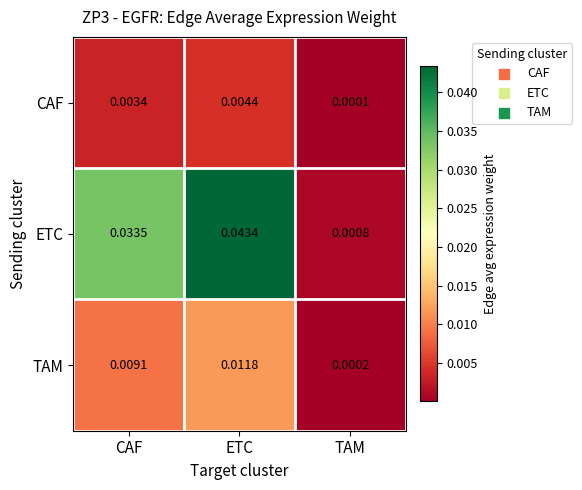

Rank the series at ETC from lowest to highest value.

CAF, TAM, ETC